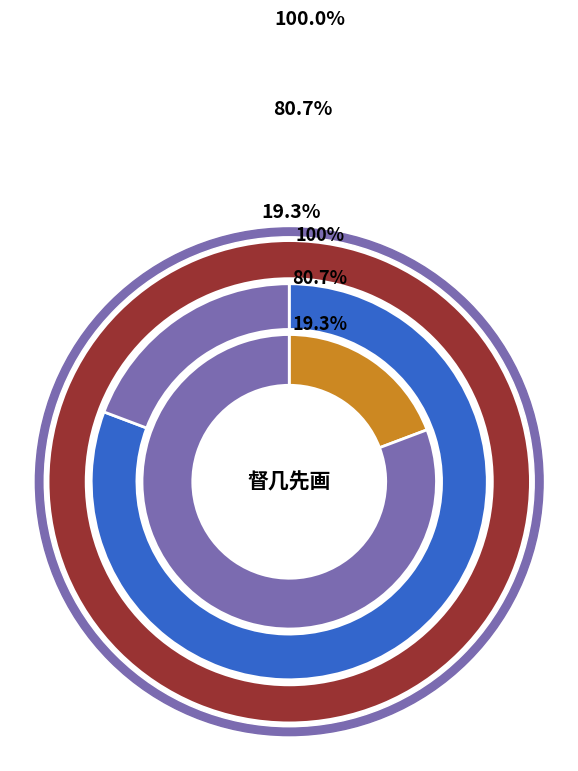

How many segments does this pie chart have?

2